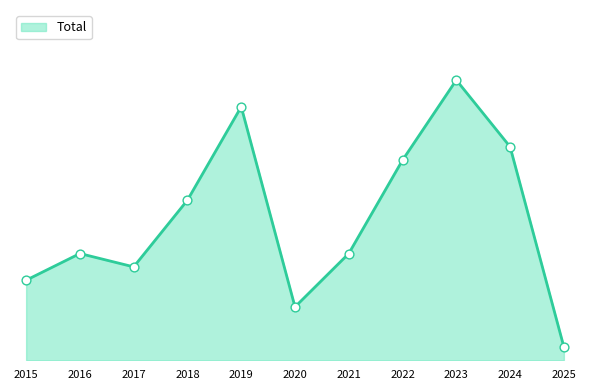

What is the ratio of the value at 2023 to the value at 2020?

5.2